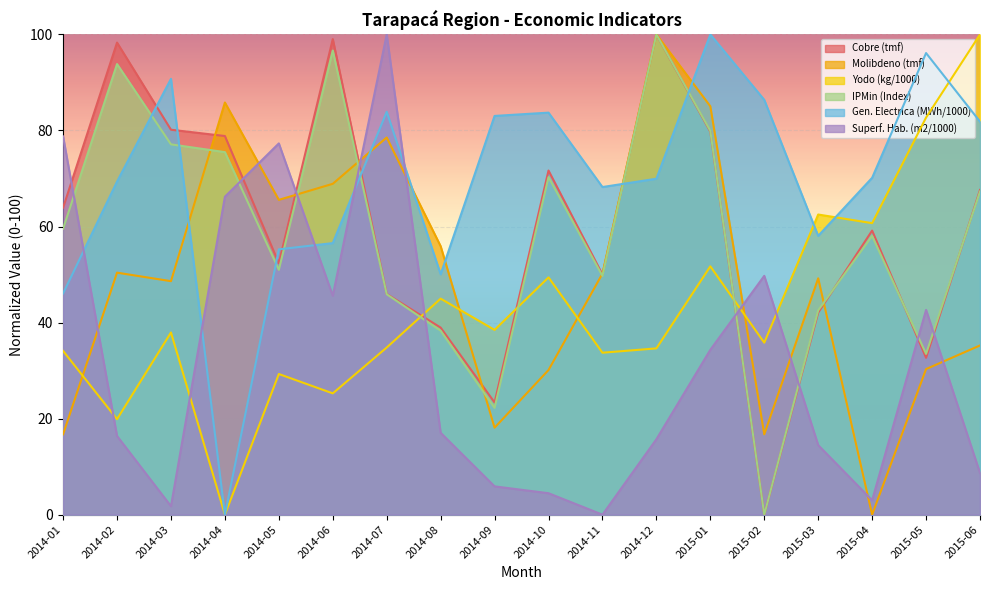

How many values in the Molibdeno (tmf) series exceed 50?

9